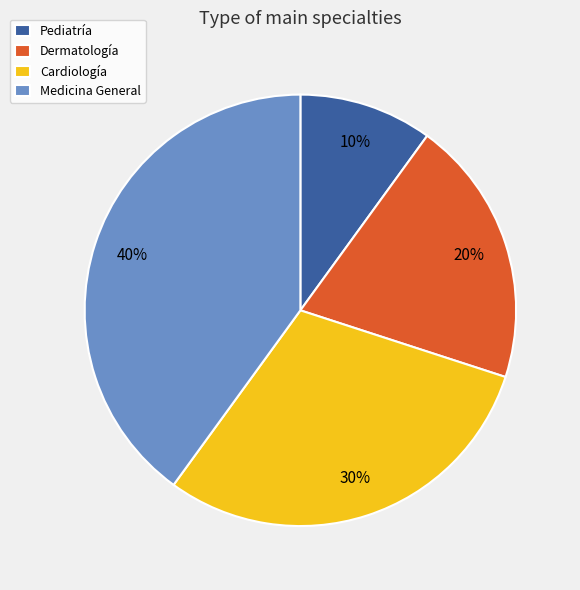

How many slices are in this pie chart?

4